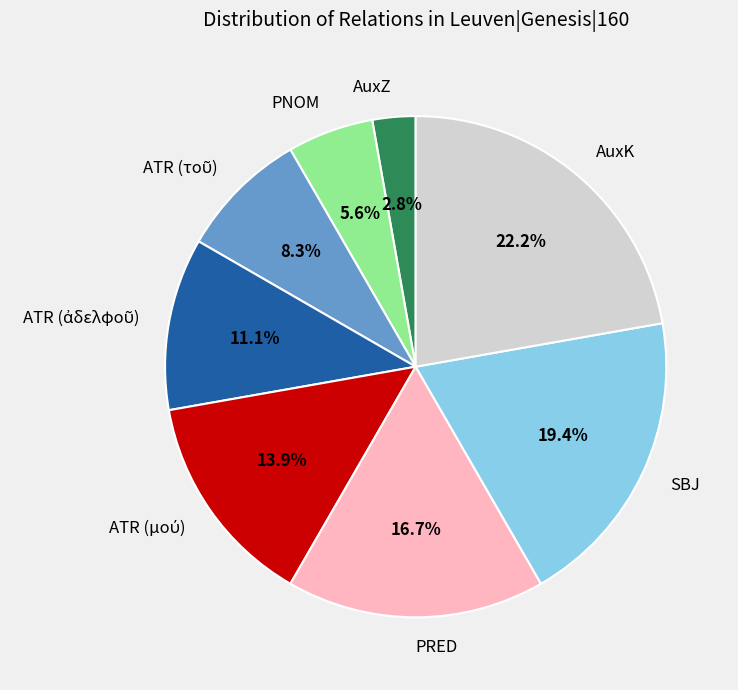

Which category has the smallest portion of the pie?

AuxZ